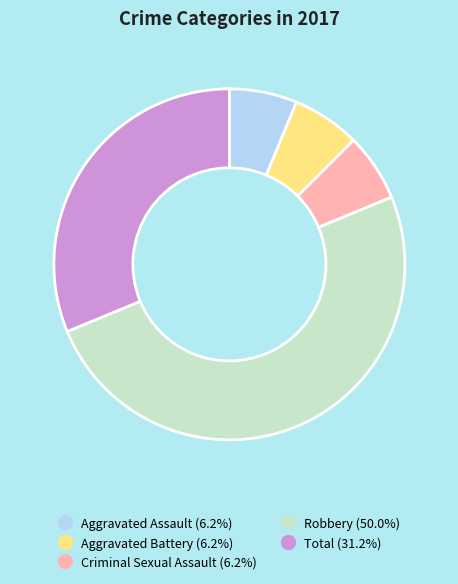

True or false: Aggravated Assault accounts for 20% of the total.

False